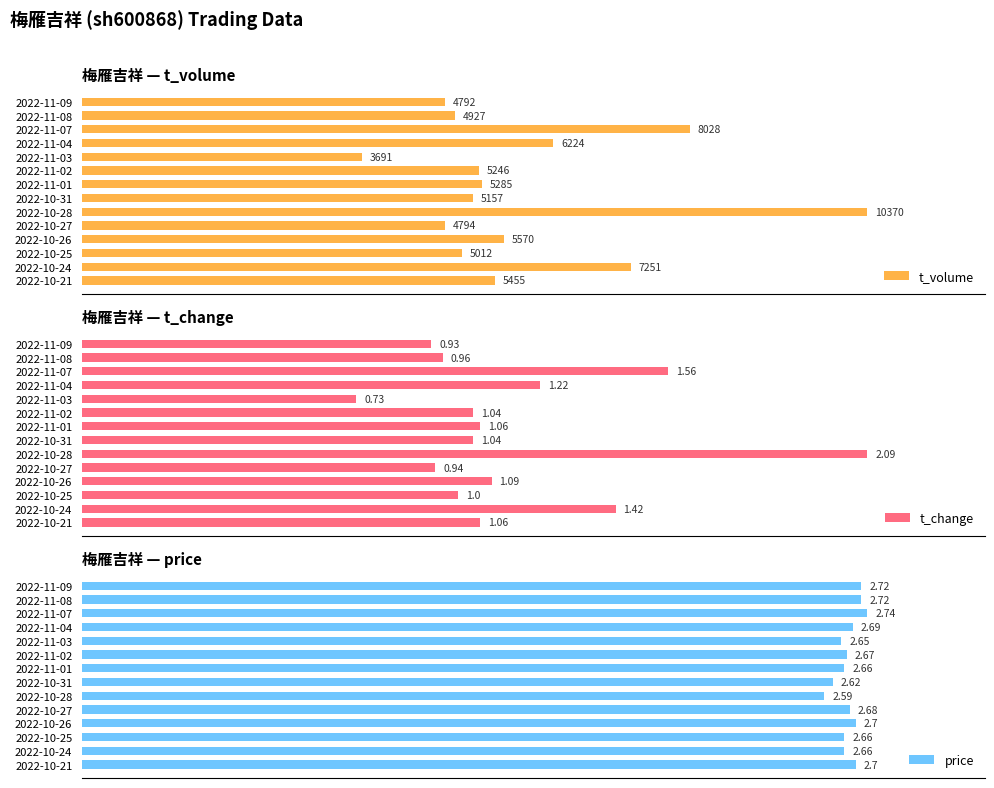

Does the chart contain any negative values?

No